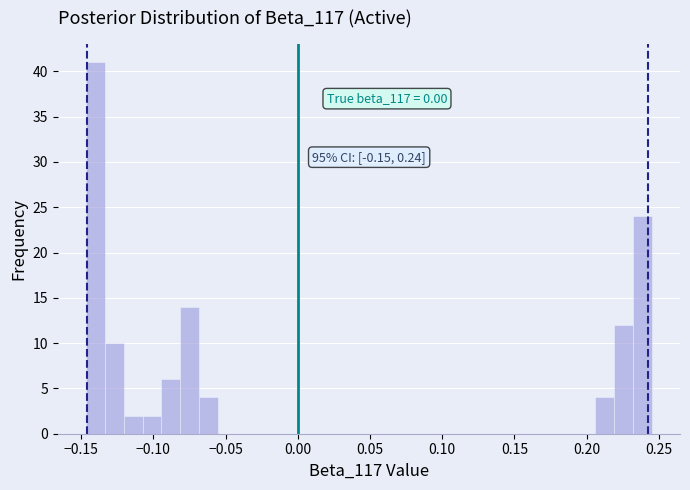

Around what value on the x-axis is the tallest bar? Give the approximate position of its centre, as read against the axis.

-0.140